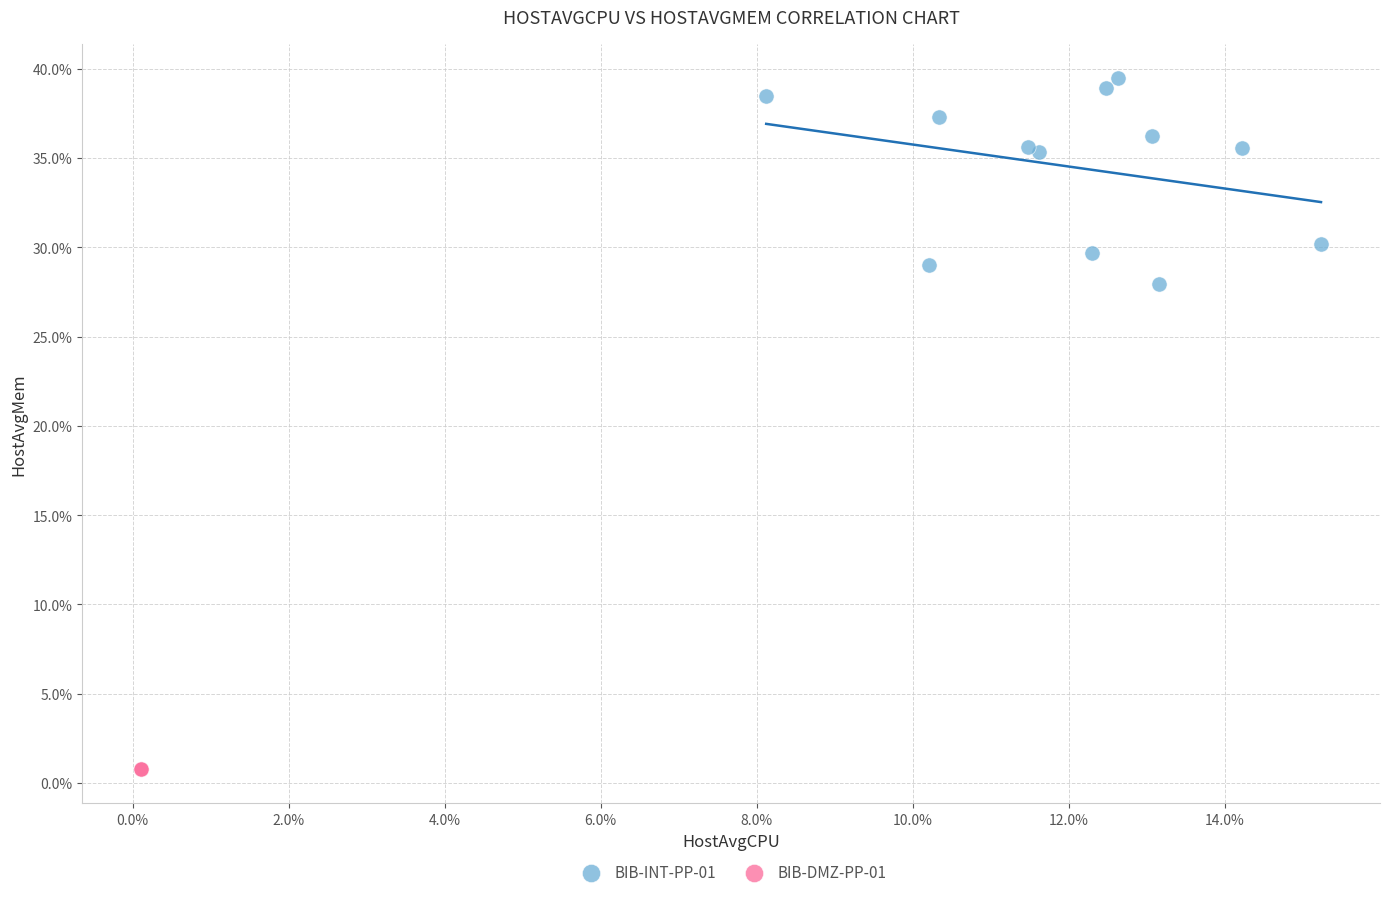

What are all the series names shown in the legend?

BIB-INT-PP-01, BIB-DMZ-PP-01